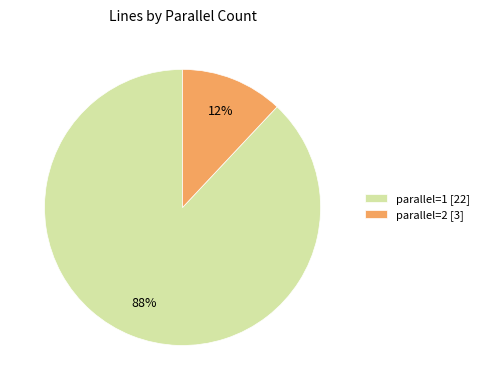

Between parallel=1 [22] and parallel=2 [3], which is larger?

parallel=1 [22]